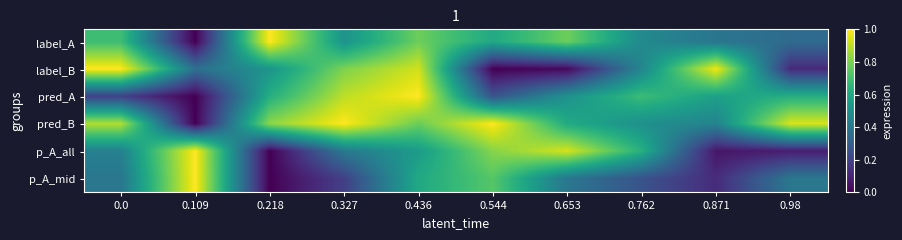

Reading left to right, what are all the values shown in this chart?

label_A: 0.0=0.7	0.109=0.0	0.218=1.0	0.327=0.5	0.436=0.8	0.544=0.6	0.653=0.8	0.762=0.5	0.871=0.4	0.98=0.3
label_B: 0.0=1.0	0.109=0.4	0.218=0.5	0.327=0.8	0.436=0.9	0.544=0.0	0.653=0.0	0.762=0.5	0.871=1.0	0.98=0.1
pred_A: 0.0=0.2	0.109=0.0	0.218=0.6	0.327=0.9	0.436=1.0	0.544=0.3	0.653=0.5	0.762=0.7	0.871=0.6	0.98=0.6
pred_B: 0.0=0.9	0.109=0.0	0.218=0.8	0.327=1.0	0.436=0.8	0.544=1.0	0.653=0.6	0.762=0.5	0.871=0.4	0.98=0.9
p_A_all: 0.0=0.4	0.109=1.0	0.218=0.0	0.327=0.4	0.436=0.5	0.544=0.8	0.653=0.9	0.762=0.6	0.871=0.1	0.98=0.1
p_A_mid: 0.0=0.4	0.109=1.0	0.218=0.0	0.327=0.2	0.436=0.6	0.544=0.7	0.653=0.4	0.762=0.3	0.871=0.1	0.98=0.4